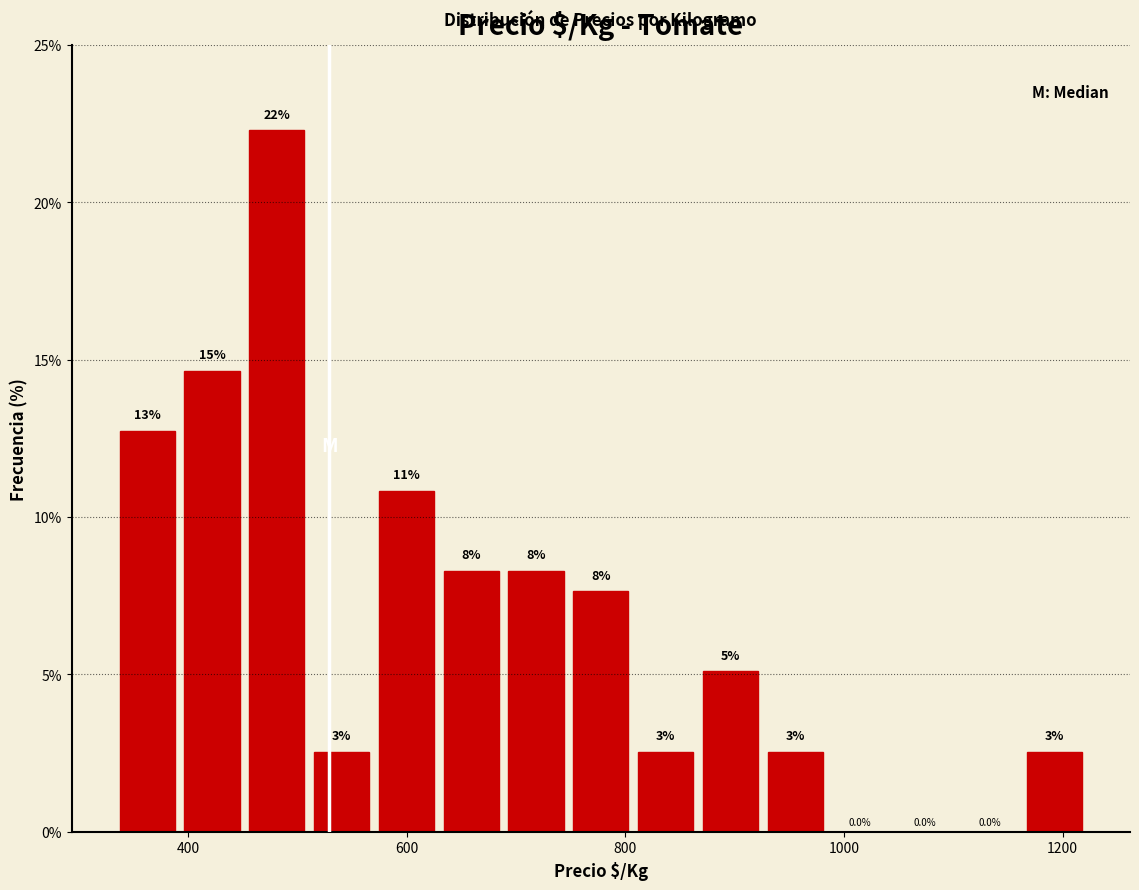

Read against the x-axis, roughly where is the centre of the tallest bar?

480